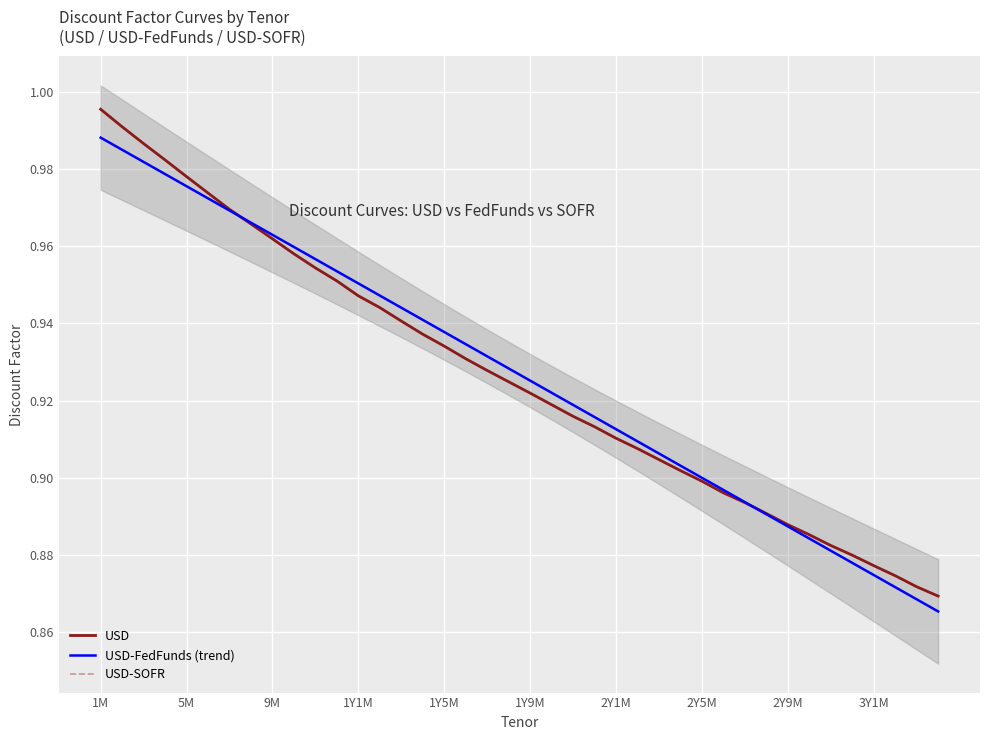

The USD series shows 0.9 at 34. True or false?

True